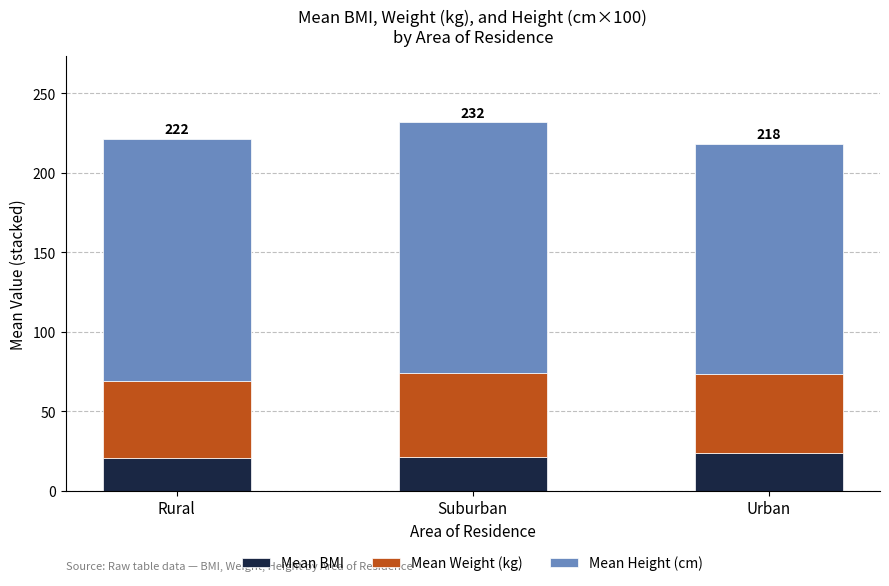

Are the bars grouped side by side (vs. stacked)?

No